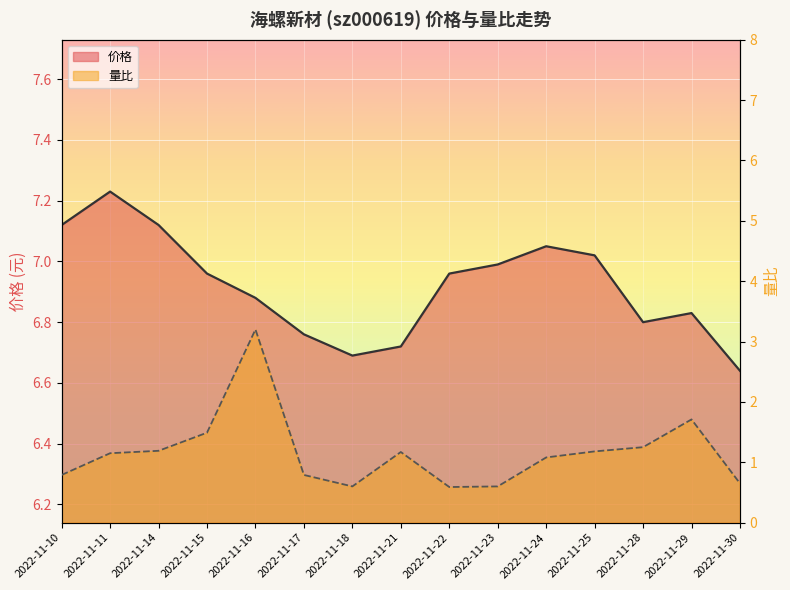

How many distinct data groups are displayed?

2